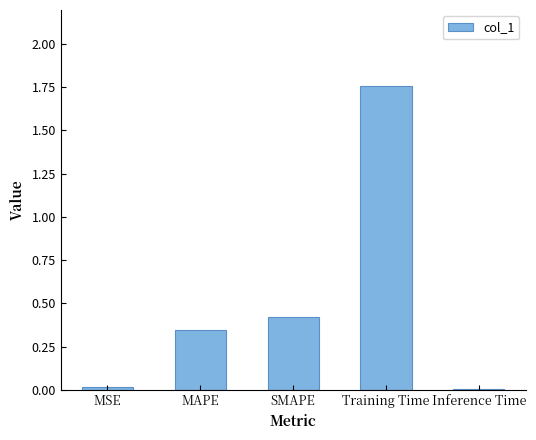

Which category has the highest value across all series?

Training Time